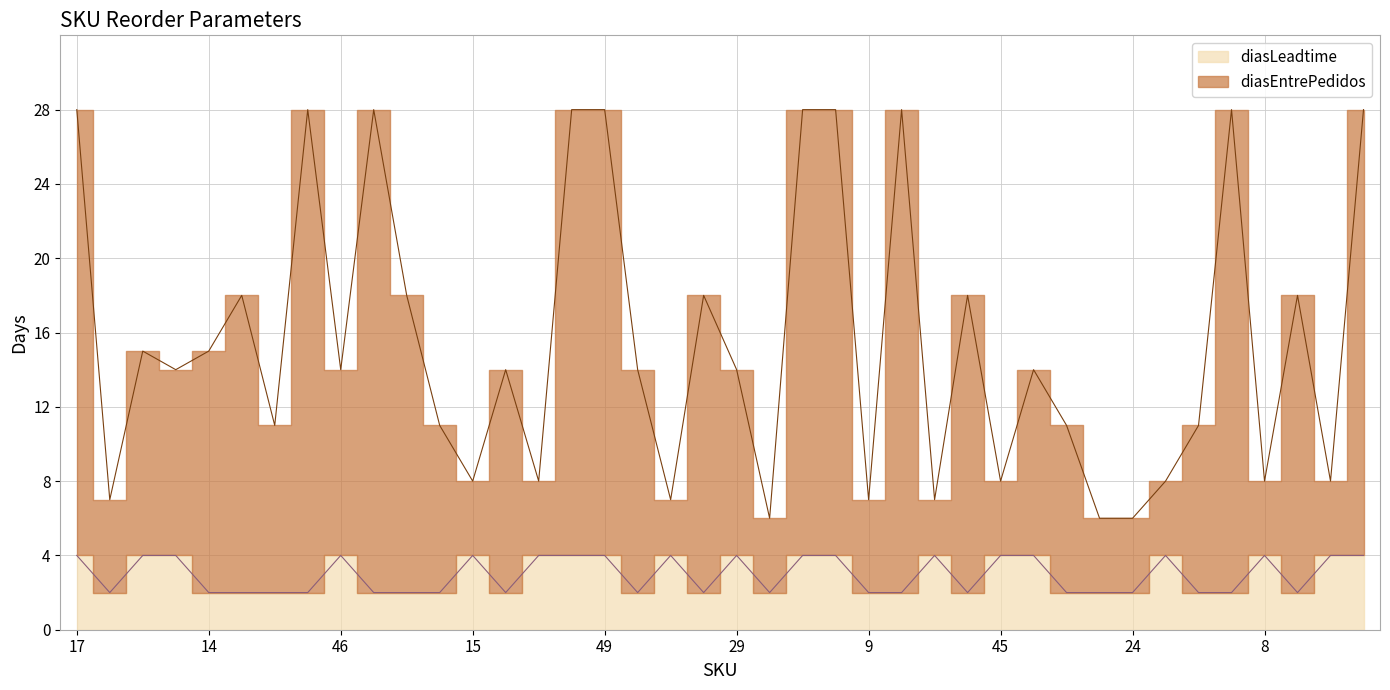

Rank the series by their maximum value, from highest to lowest.

diasEntrePedidos, diasLeadtime